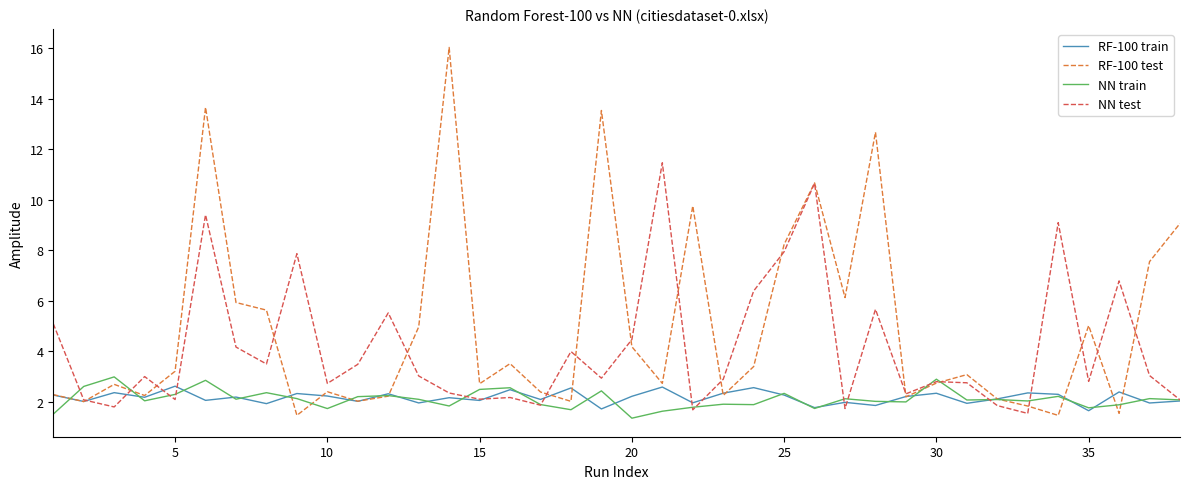

What is the lowest value of the NN train series?

1.4